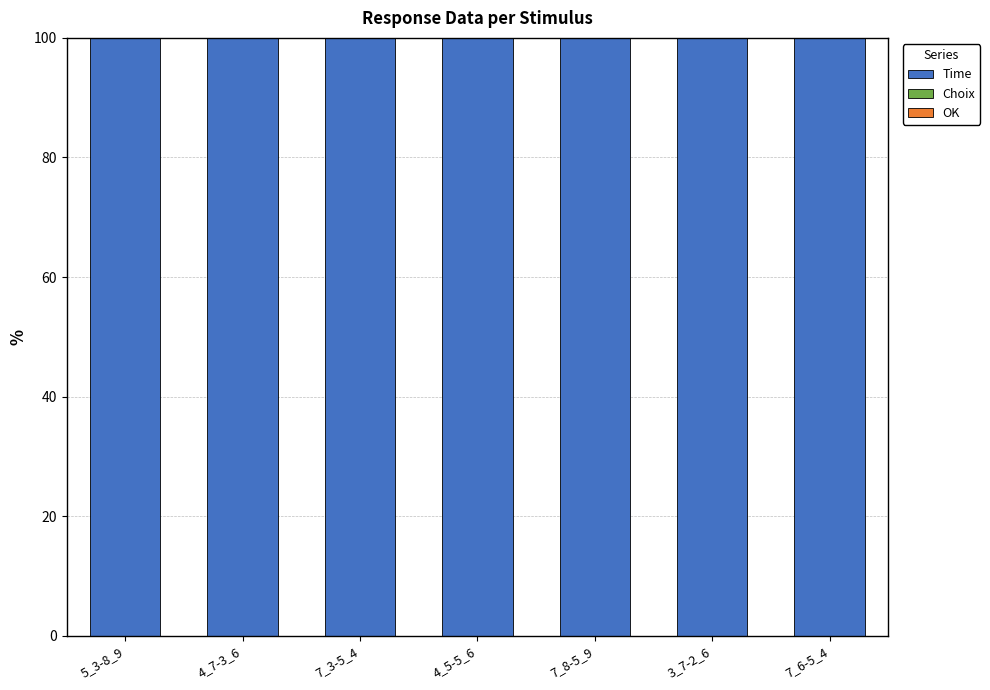

True or false: Time has a value of 100.0 at 4_7-3_6.

True